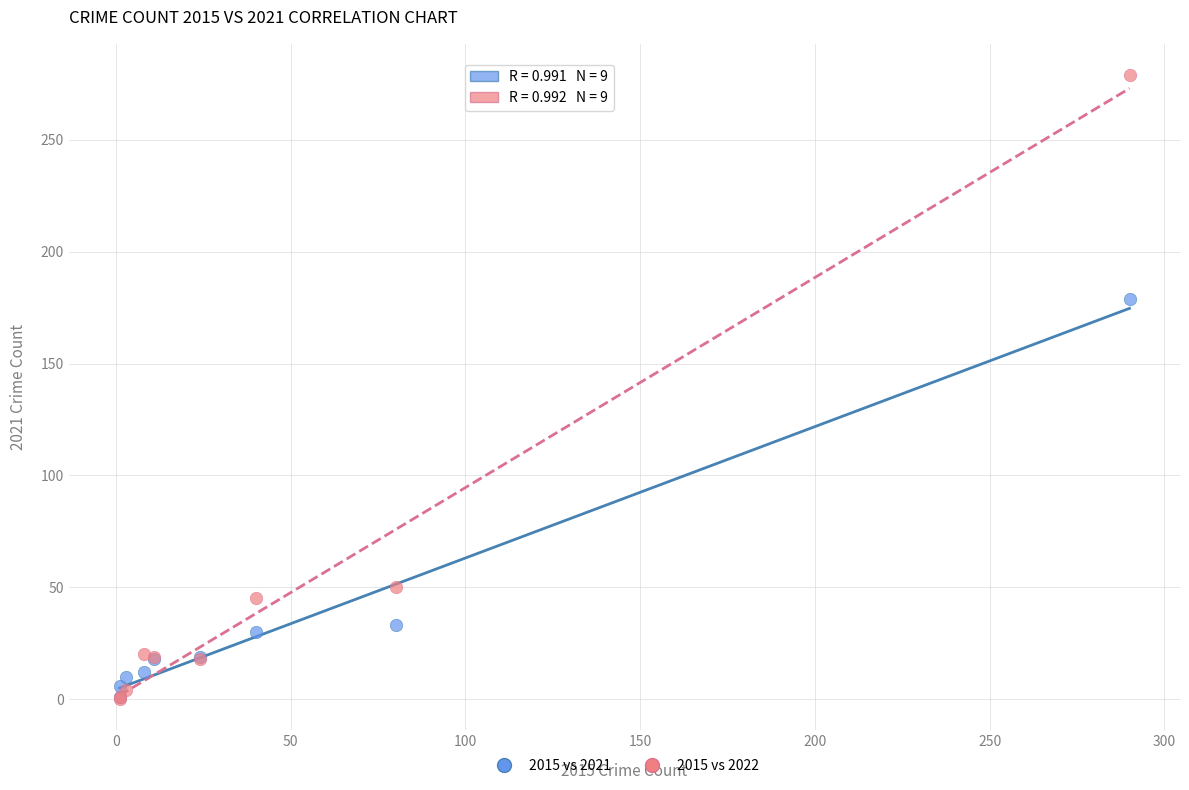

Which series has the widest spread of Y values?

2015 vs 2022